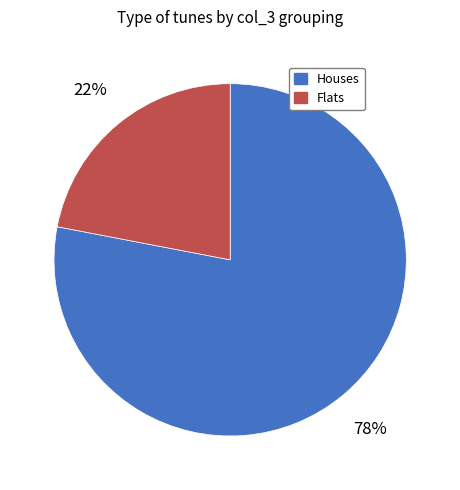

Does any single category account for the majority?

Yes